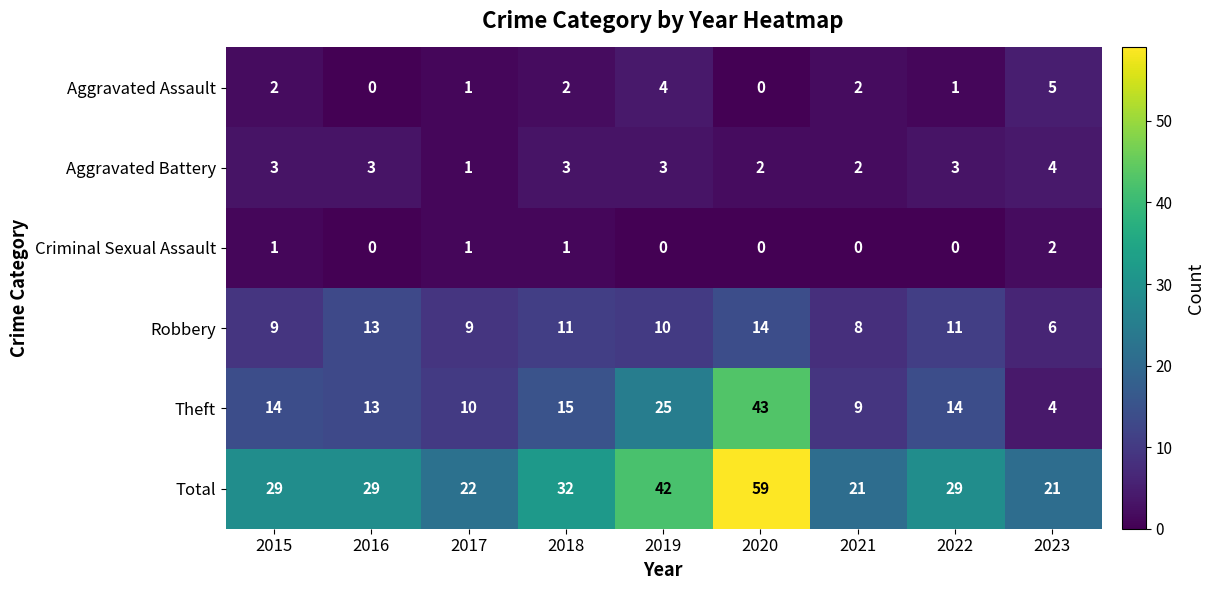

Rank the series by their maximum value, from highest to lowest.

Total, Theft, Robbery, Aggravated Assault, Aggravated Battery, Criminal Sexual Assault